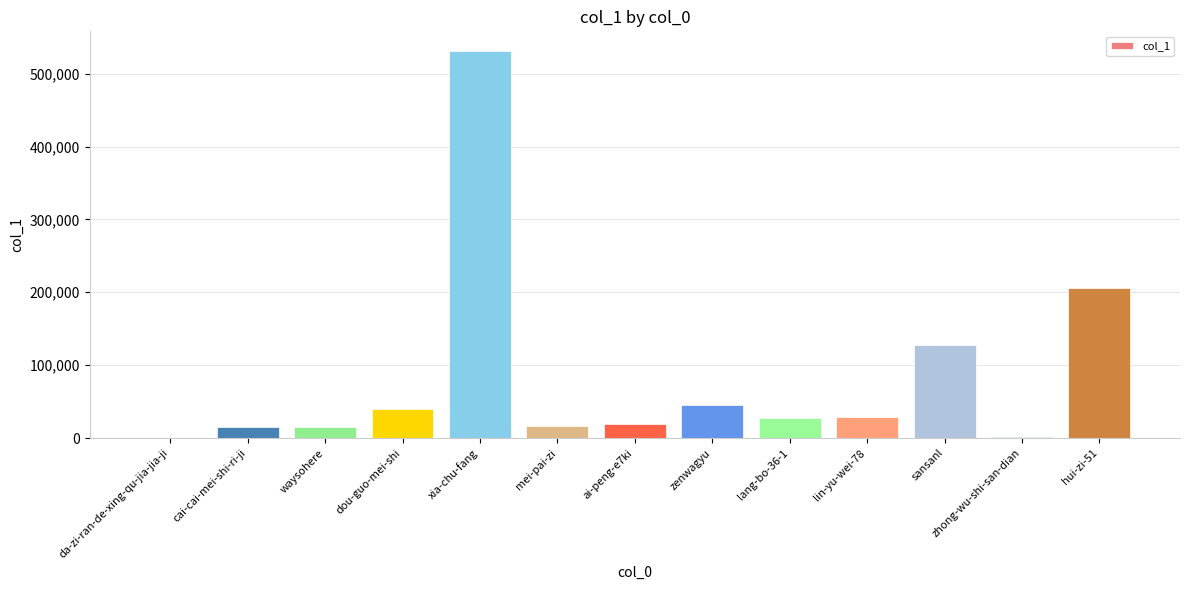

The value at mei-pai-zi is 16183. True or false?

True